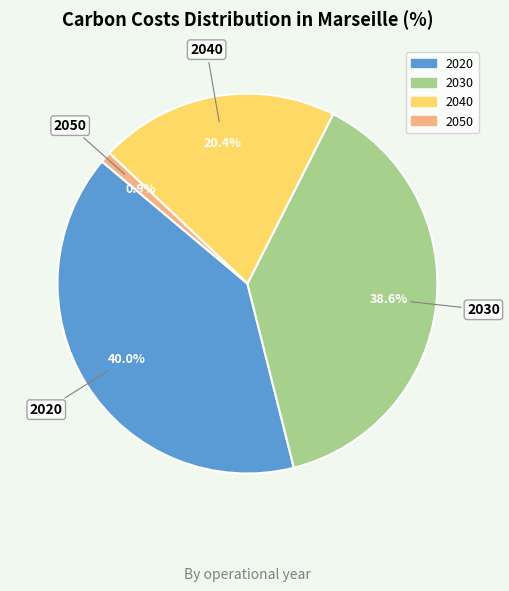

What percentage is NOT represented by 2050?

99.1%